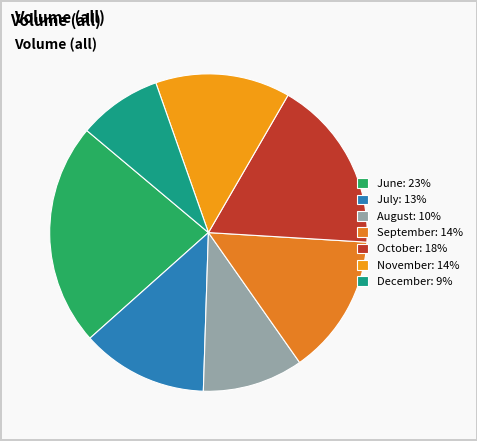

Count the number of slices in the pie.

7